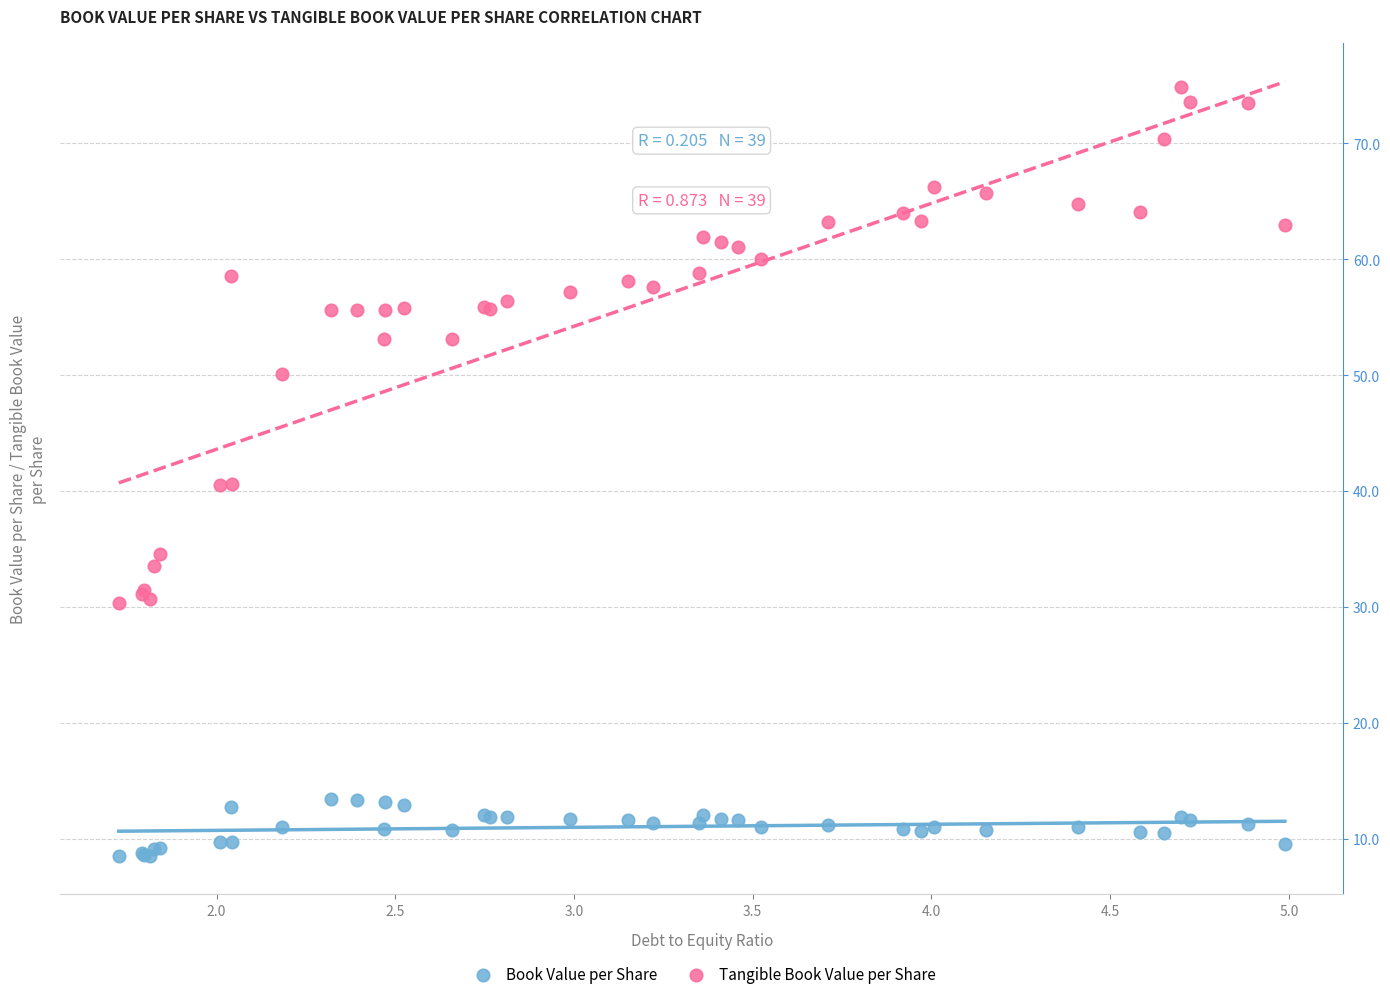

What are all the series names shown in the legend?

Book Value per Share, Tangible Book Value per Share